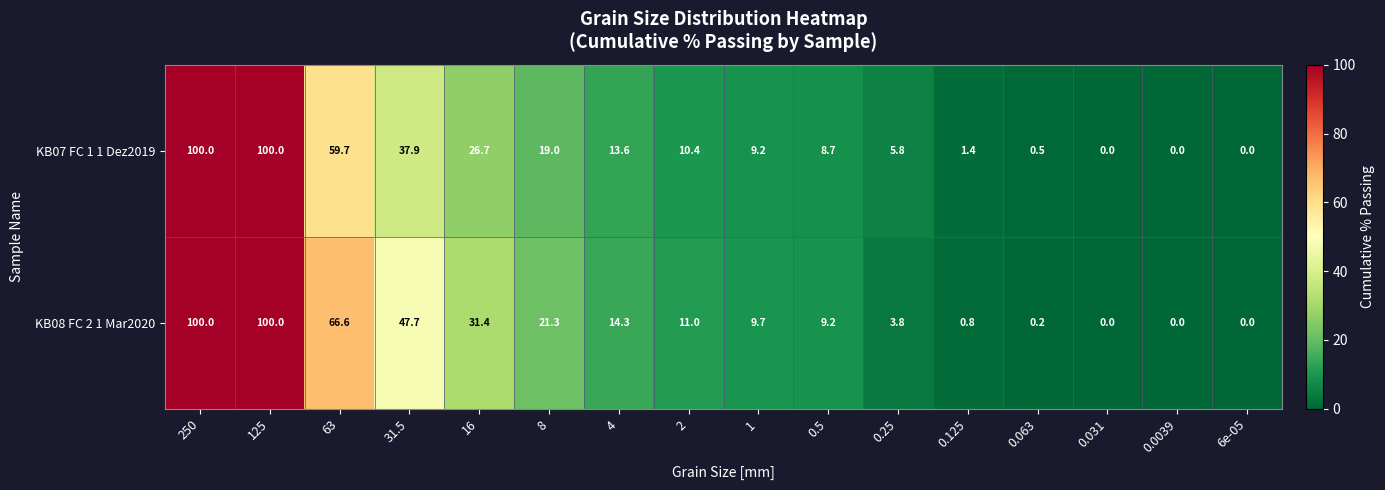

Rank the series at 2 from highest to lowest value.

KB08 FC 2 1 Mar2020, KB07 FC 1 1 Dez2019